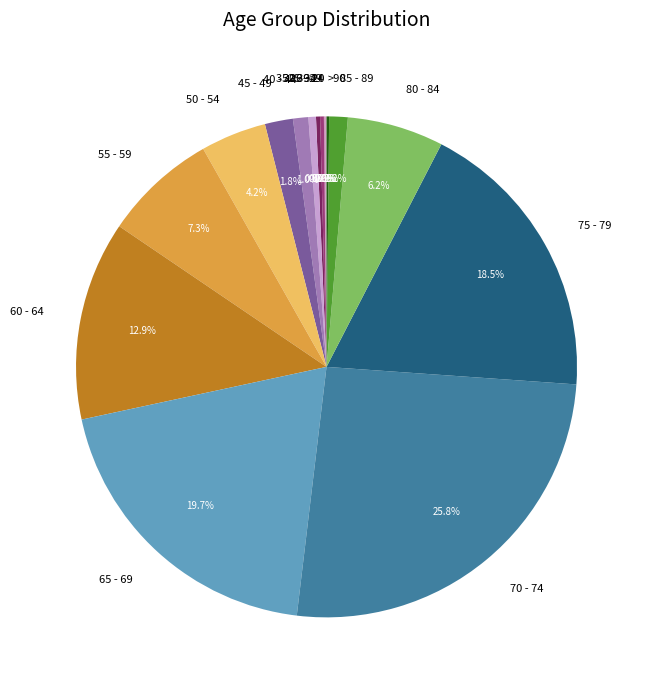

Do 45 - 49 and 40 - 44 together represent more than half of the pie?

No